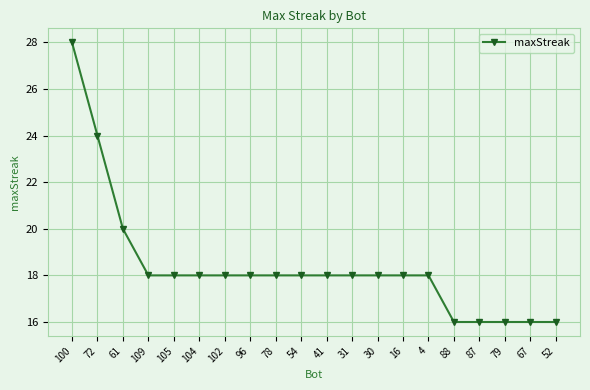

Count the number of categories in the chart.

20